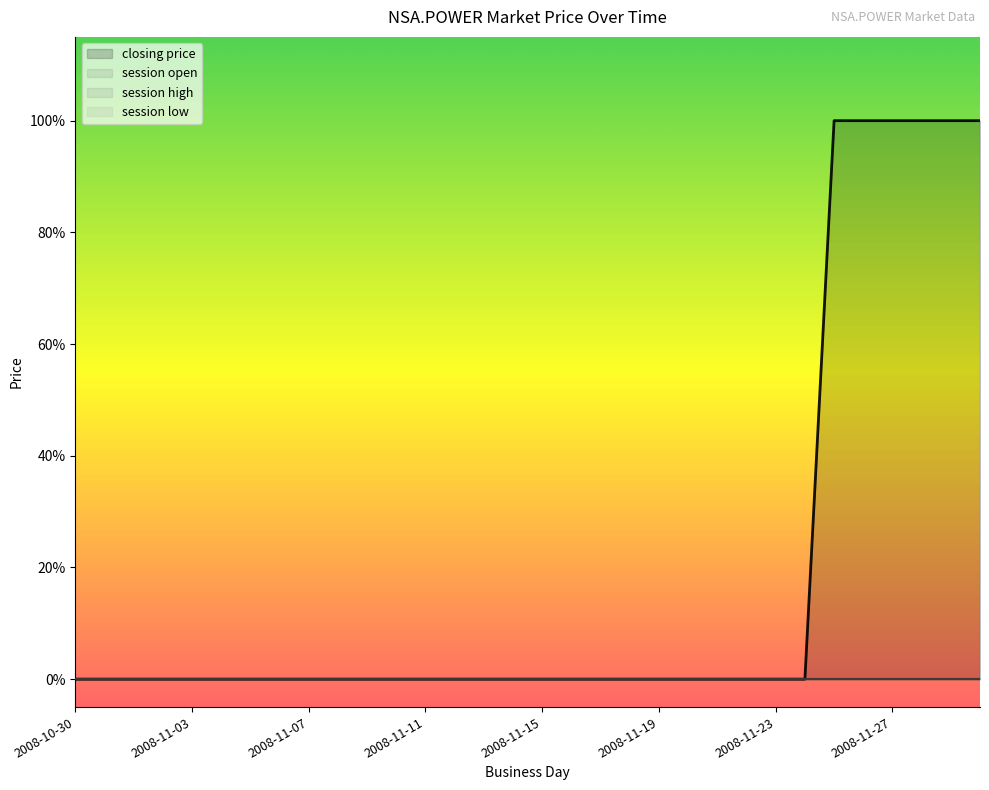

What position from the left is 2008-11-08?

10